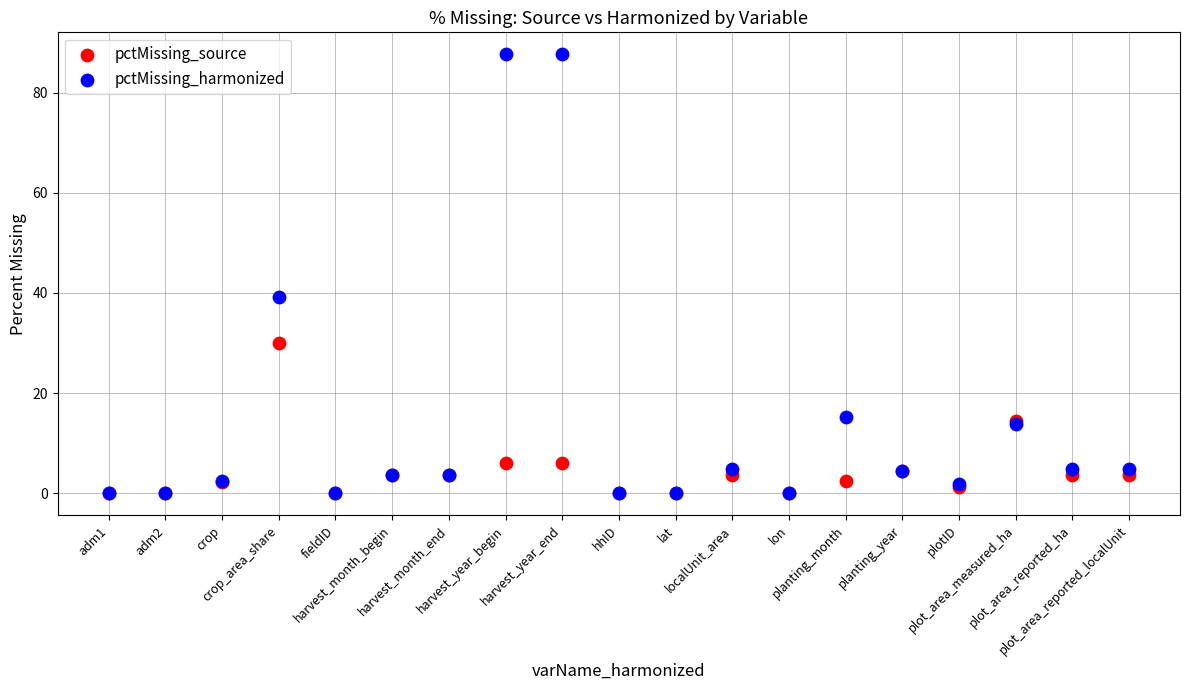

In the pctMissing_harmonized series, what Y value is closest to 43?

39.3